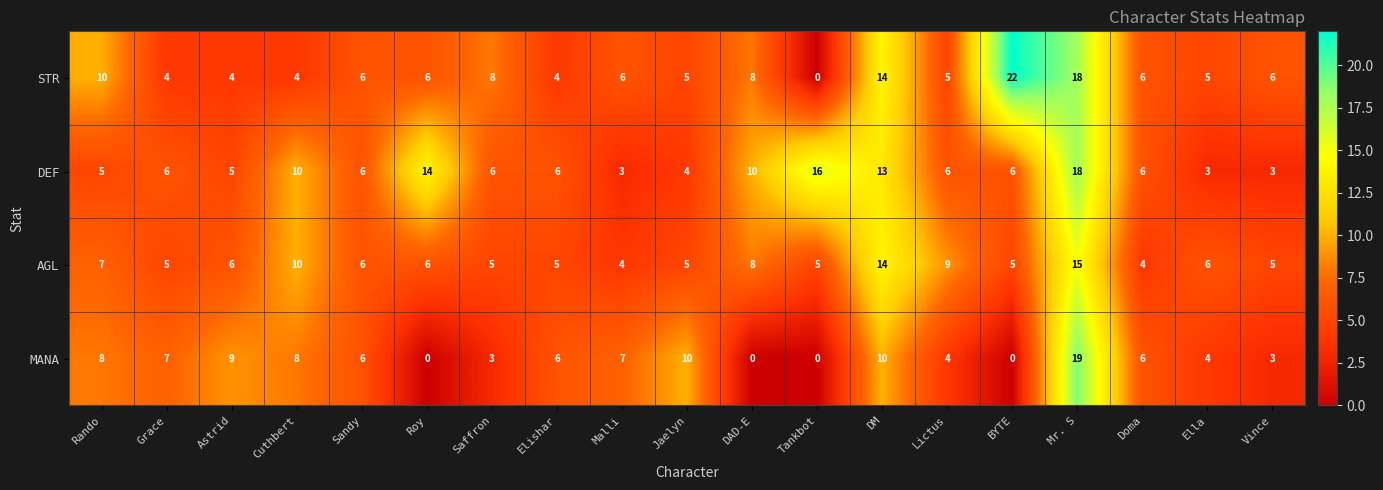

What is the total value across all series at Cuthbert?

32